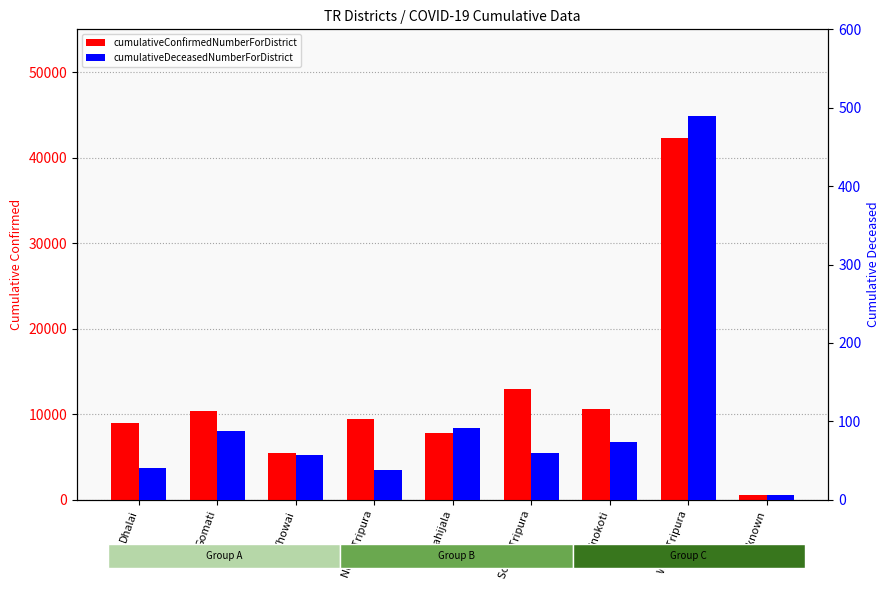

Does the chart contain any negative values?

No